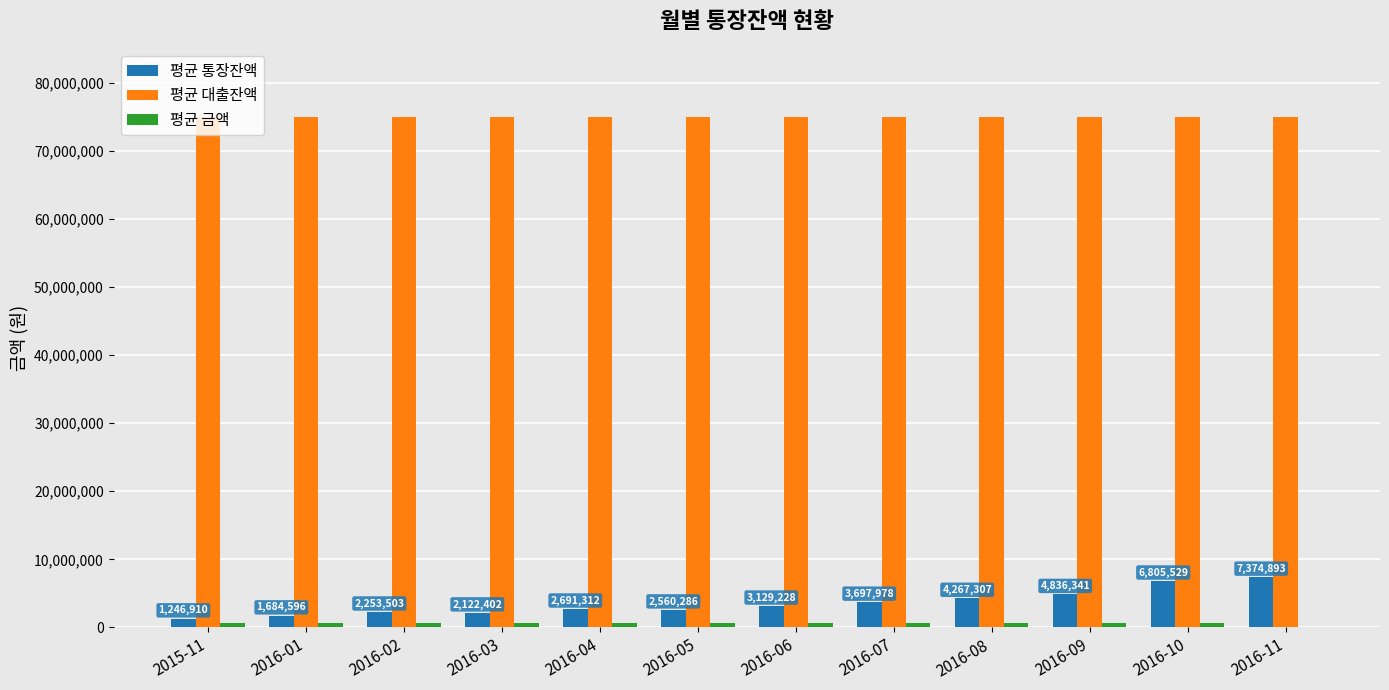

What is the greatest value displayed?

75000000